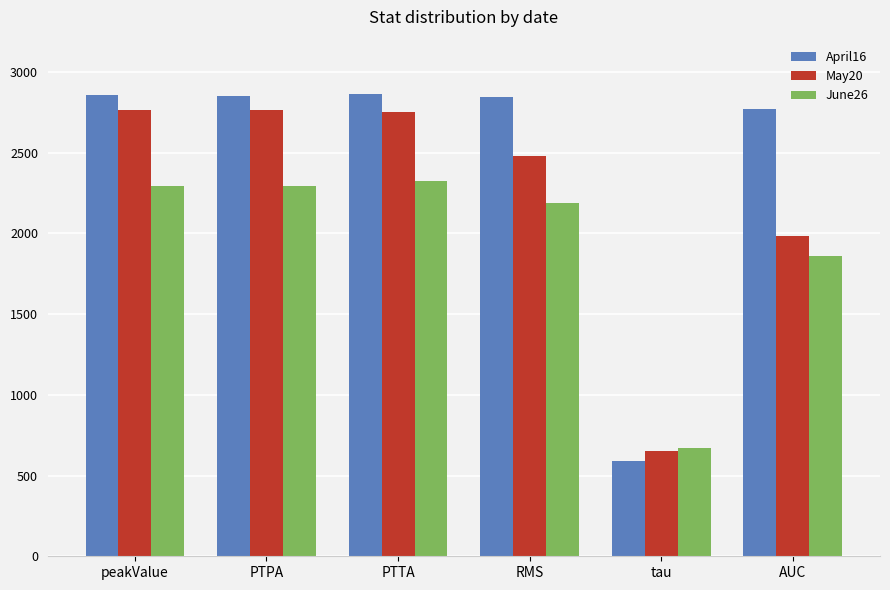

What is the approximate value of June26 at PTPA?

2294.0